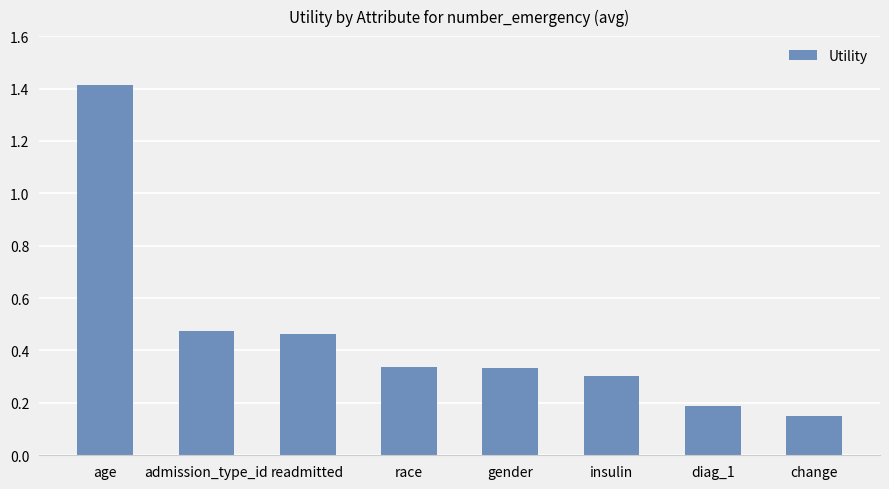

Count the values in the range 0 to 1.

7